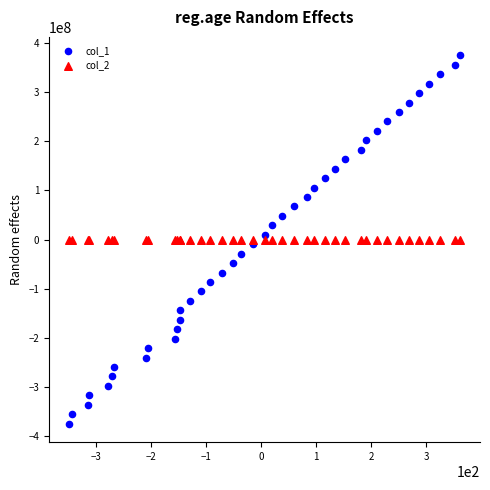

Which series reaches the minimum Y coordinate?

col_1